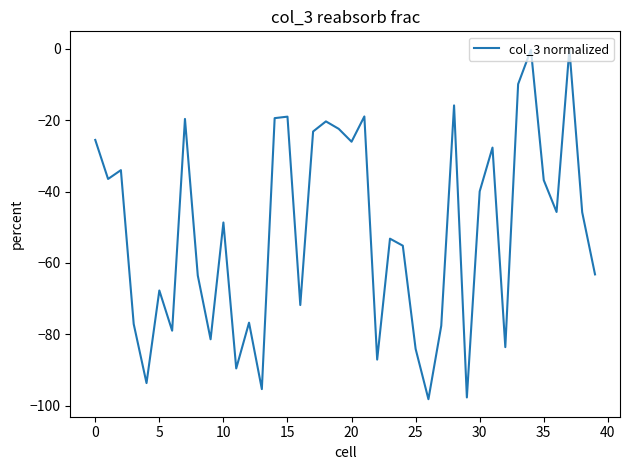

What is the difference between the maximum and minimum values?

98.2